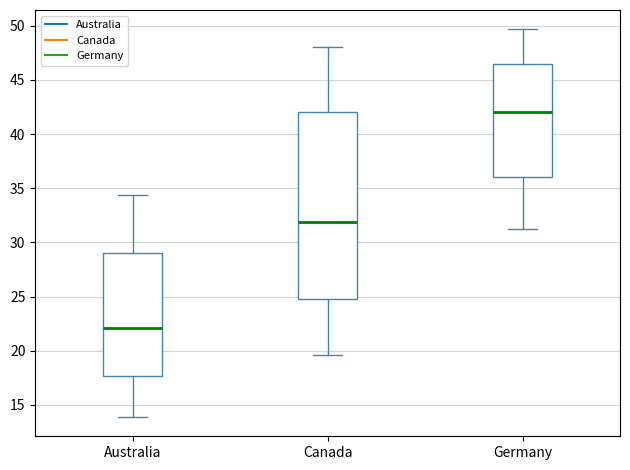

Which box's median line is the highest?

Germany